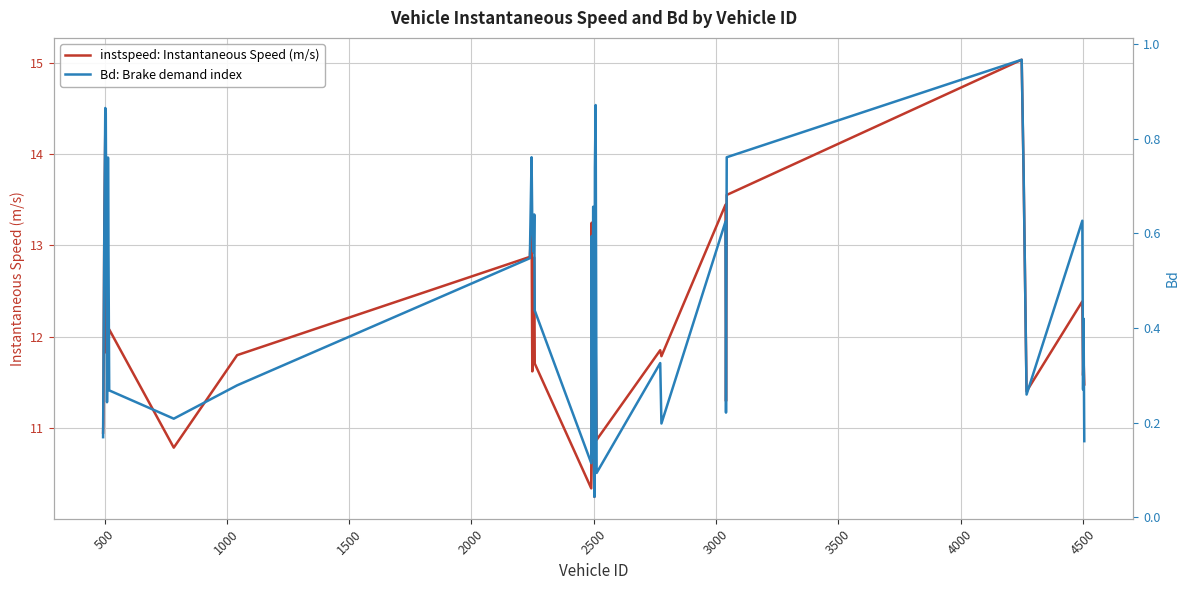

How many series are shown in this chart?

2